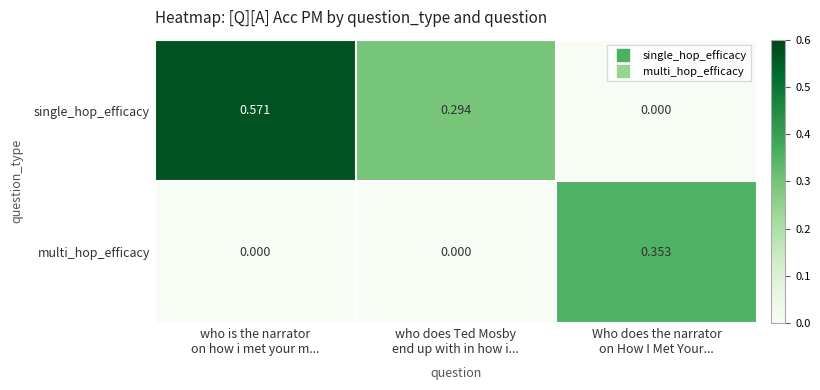

Which series changed the most between who is the narrator
on how i met your m... and who does Ted Mosby
end up with in how i...?

single_hop_efficacy